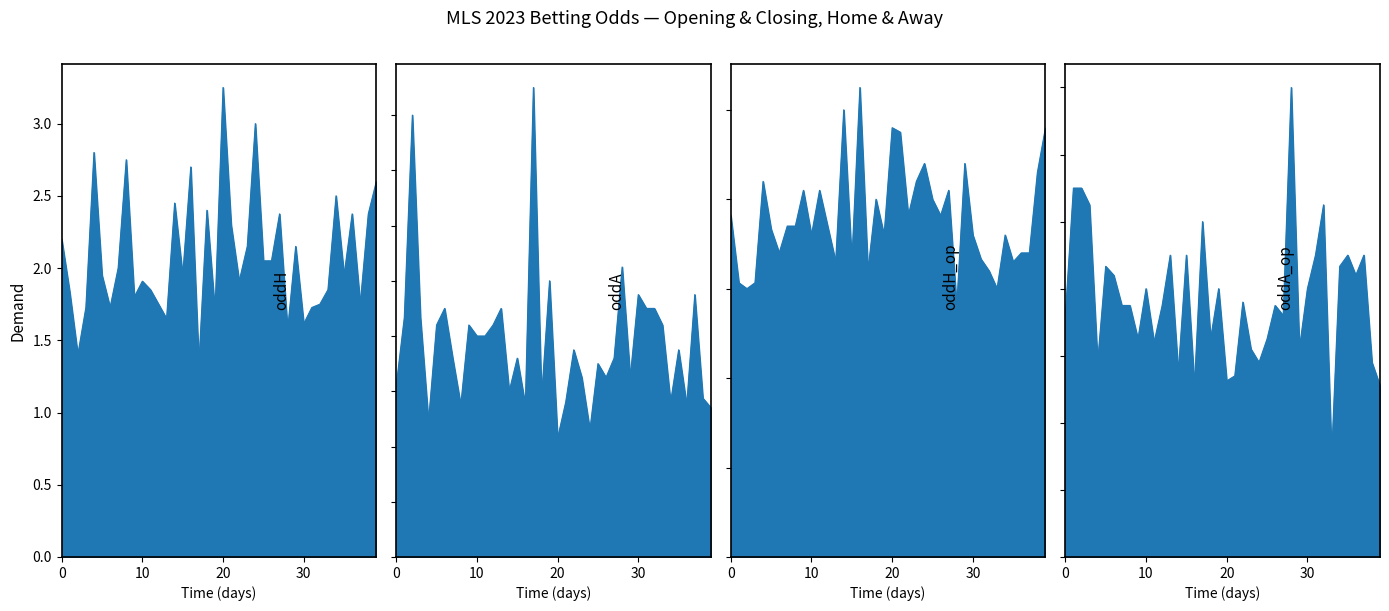

Is it true that oddA equals 4.5 at 6?

True